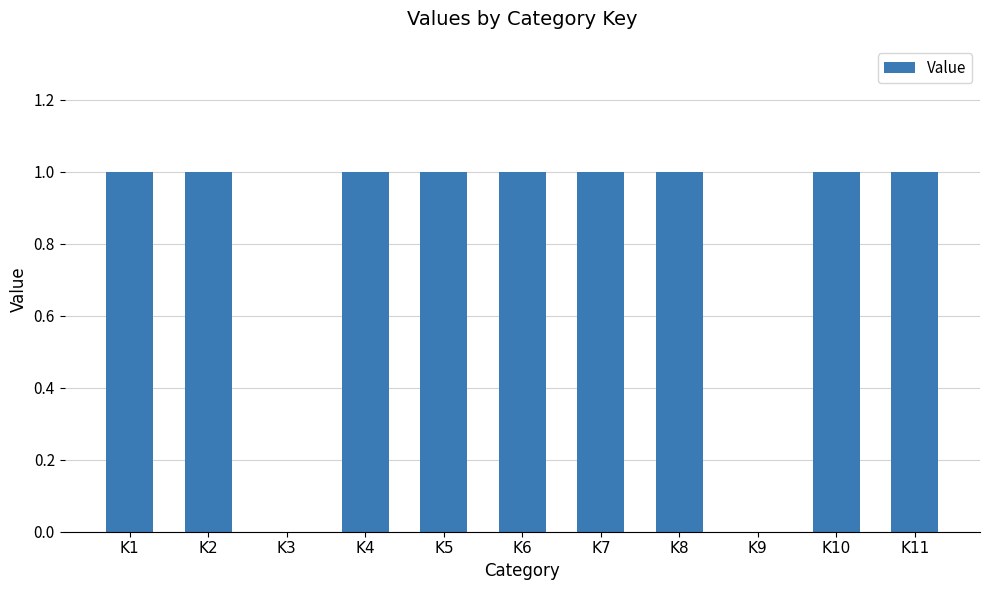

What is the sum of all values?

9